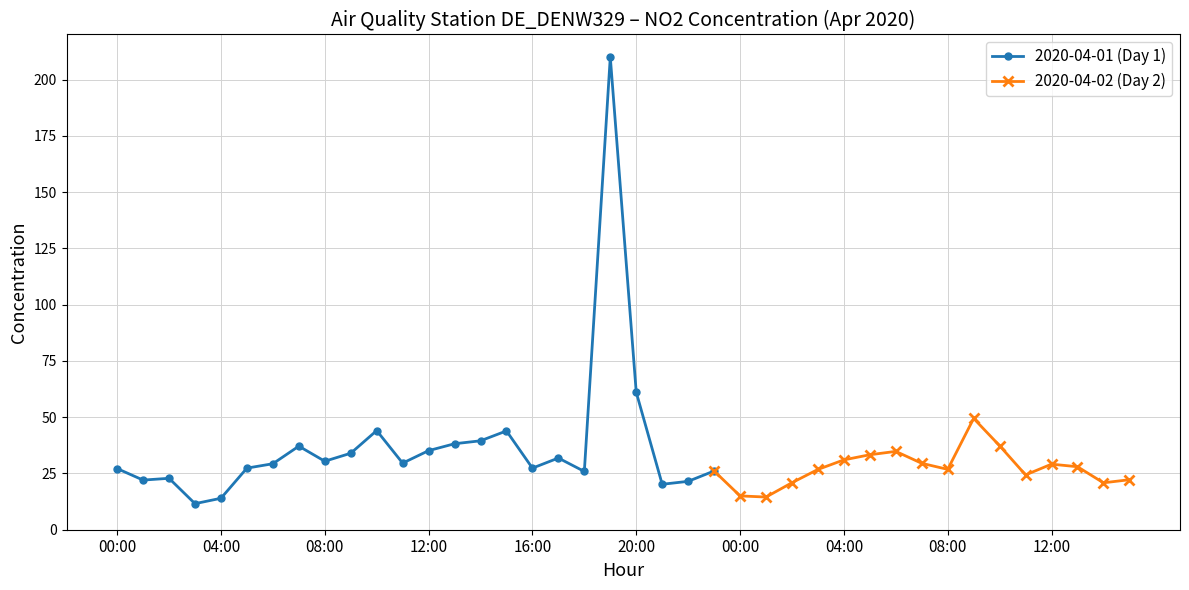

Where is the first local maximum?

02:00